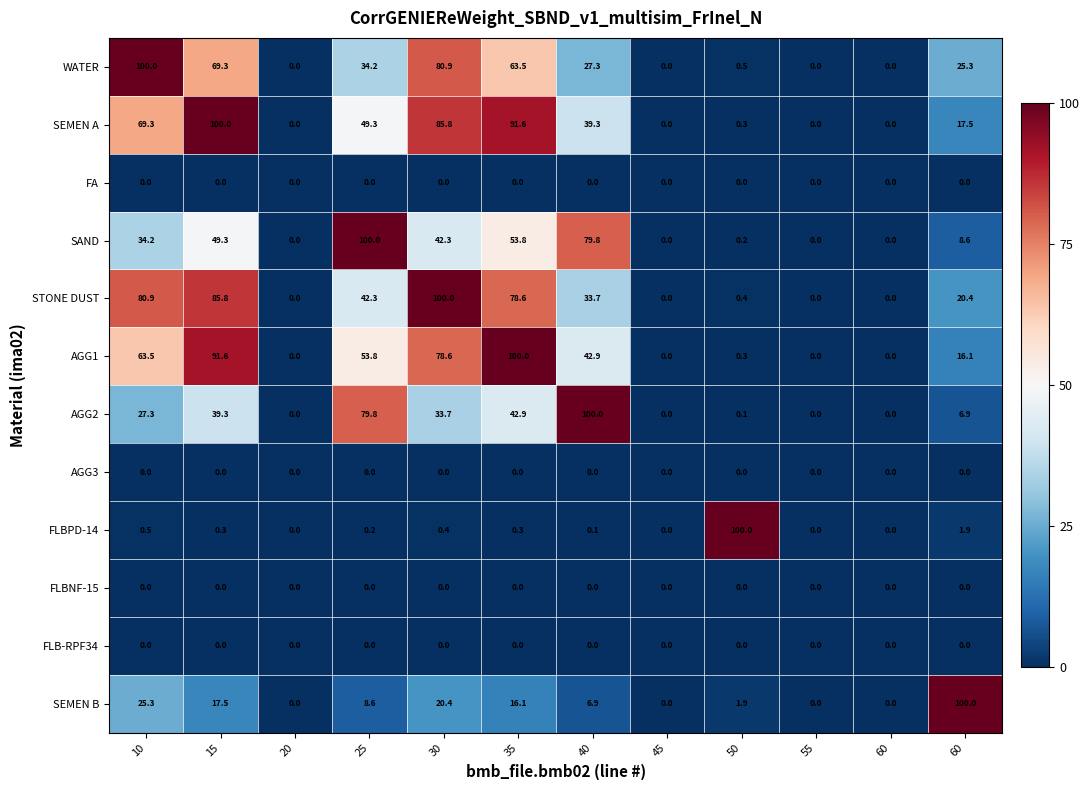

Count the number of categories in the chart.

12